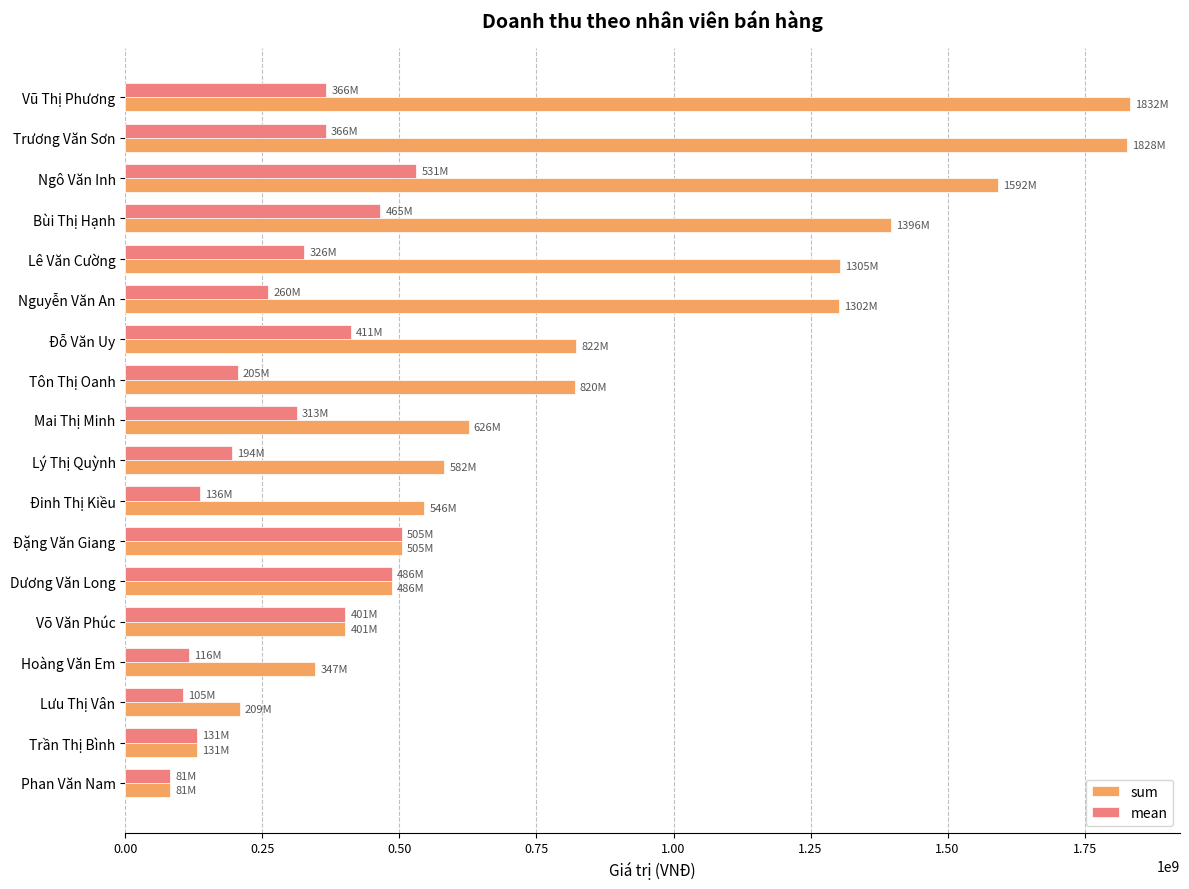

What is the spread (max minus min) of values at Bùi Thị Hạnh?

930774304.0